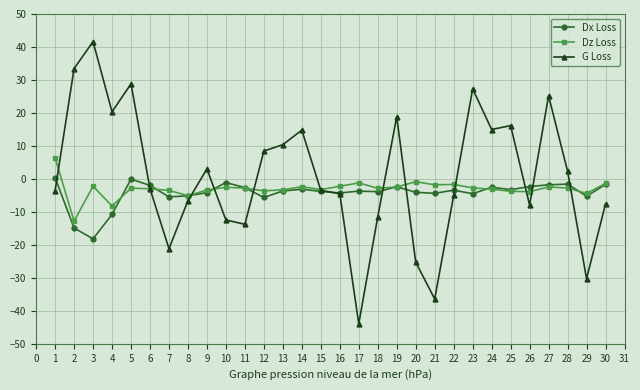

At which category is the sum across all series the highest?

5